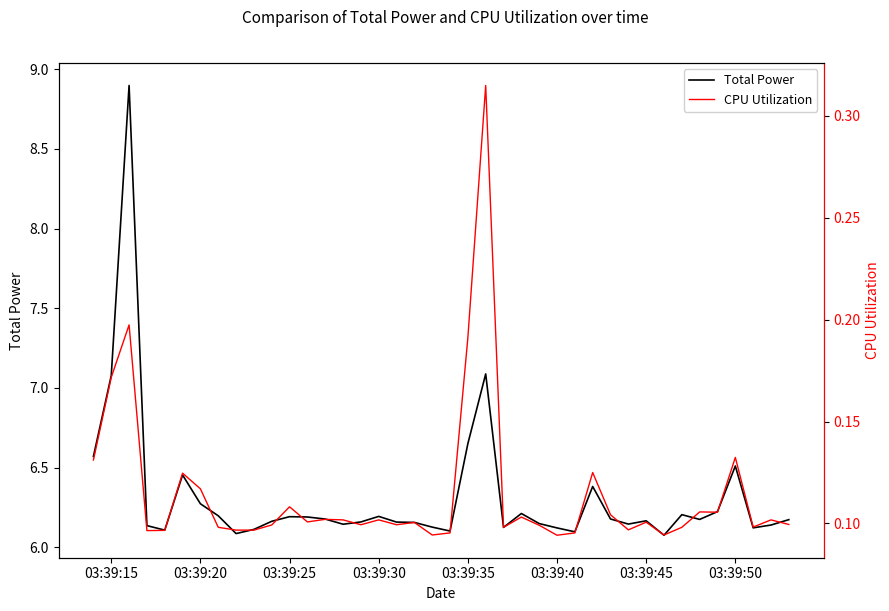

What is the highest value of the Total Power series?

8.9